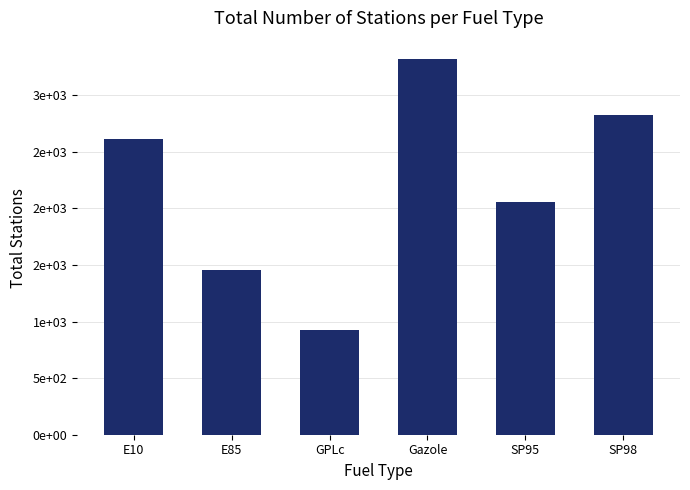

Which label corresponds to the largest value in the chart?

Gazole